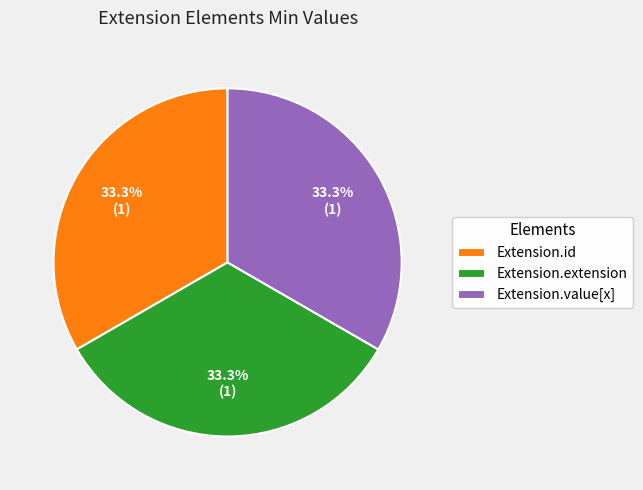

Is it true that Extension.extension is 40% of the pie?

False